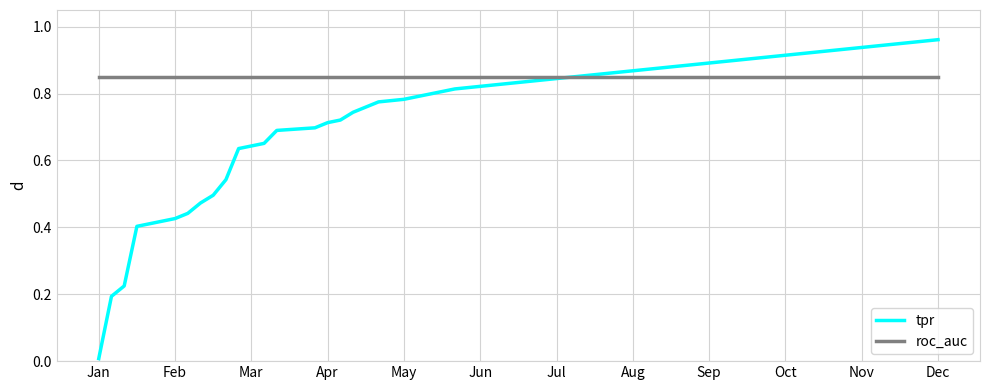

Rank the series by their maximum value, from highest to lowest.

tpr, roc_auc